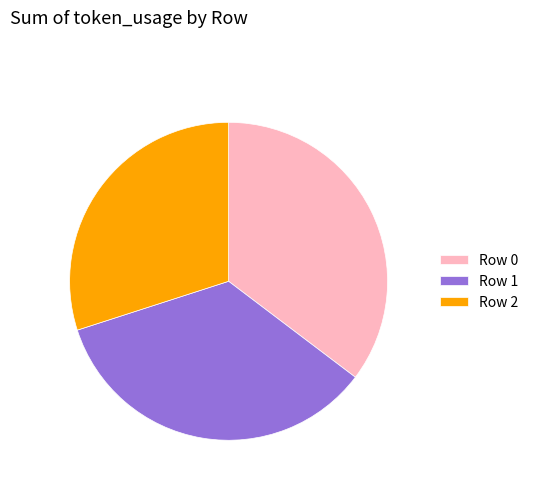

Which has a higher value, Row 0 or Row 1?

Row 0